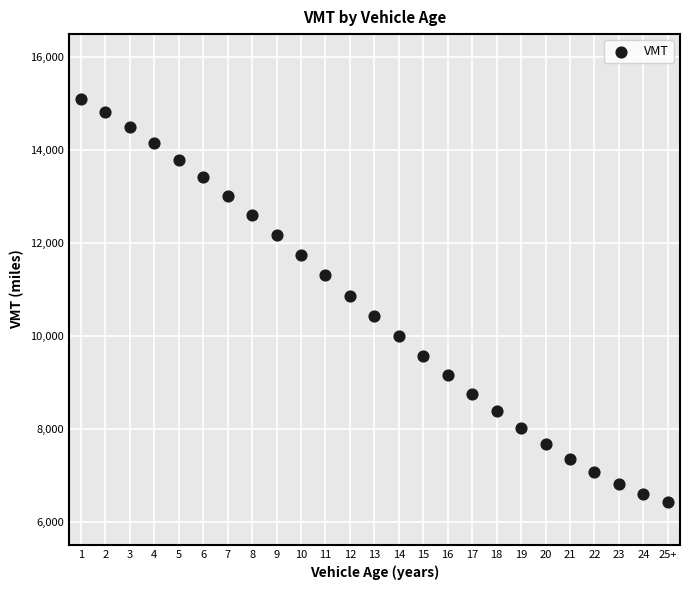

What is the range of Y values (max minus min)?

8680